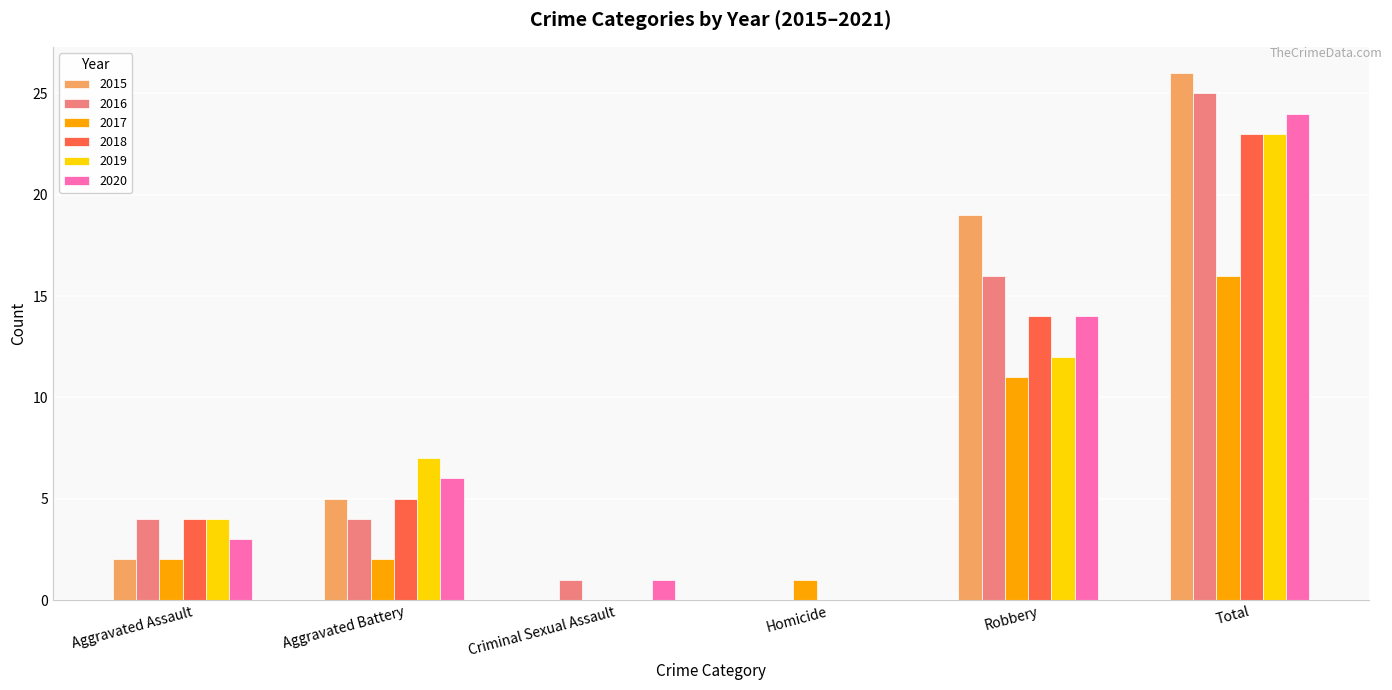

How many groups of bars are there?

6